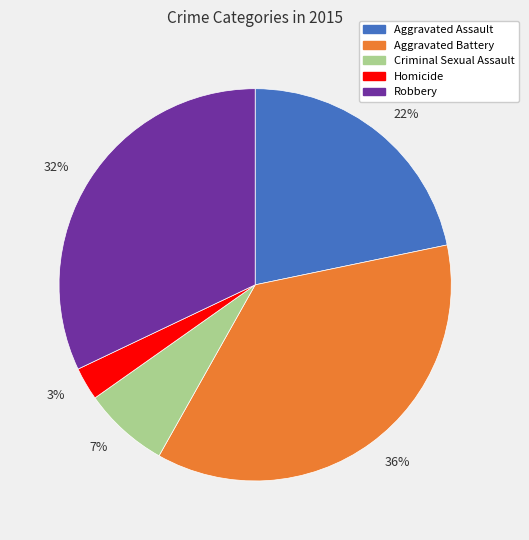

Does any single category account for the majority?

No